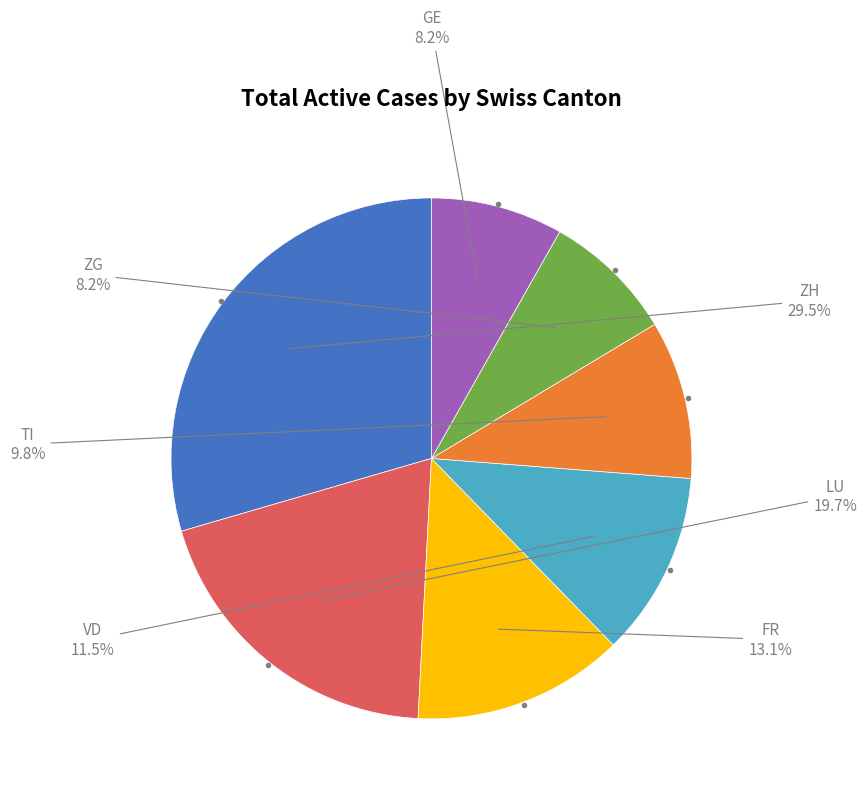

What portion of the pie excludes FR?

86.9%